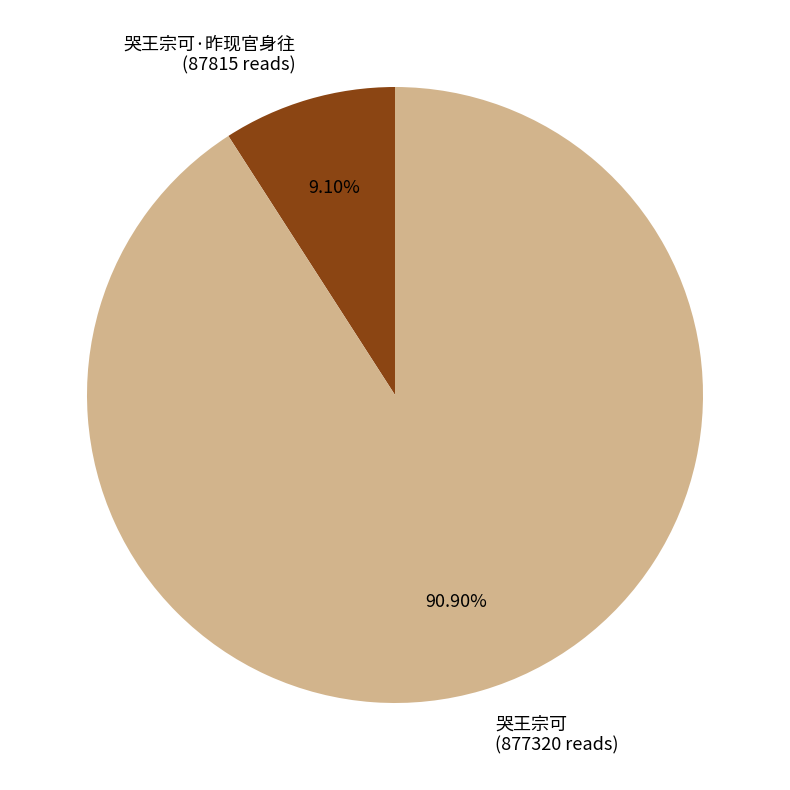

Does any single category account for the majority?

Yes